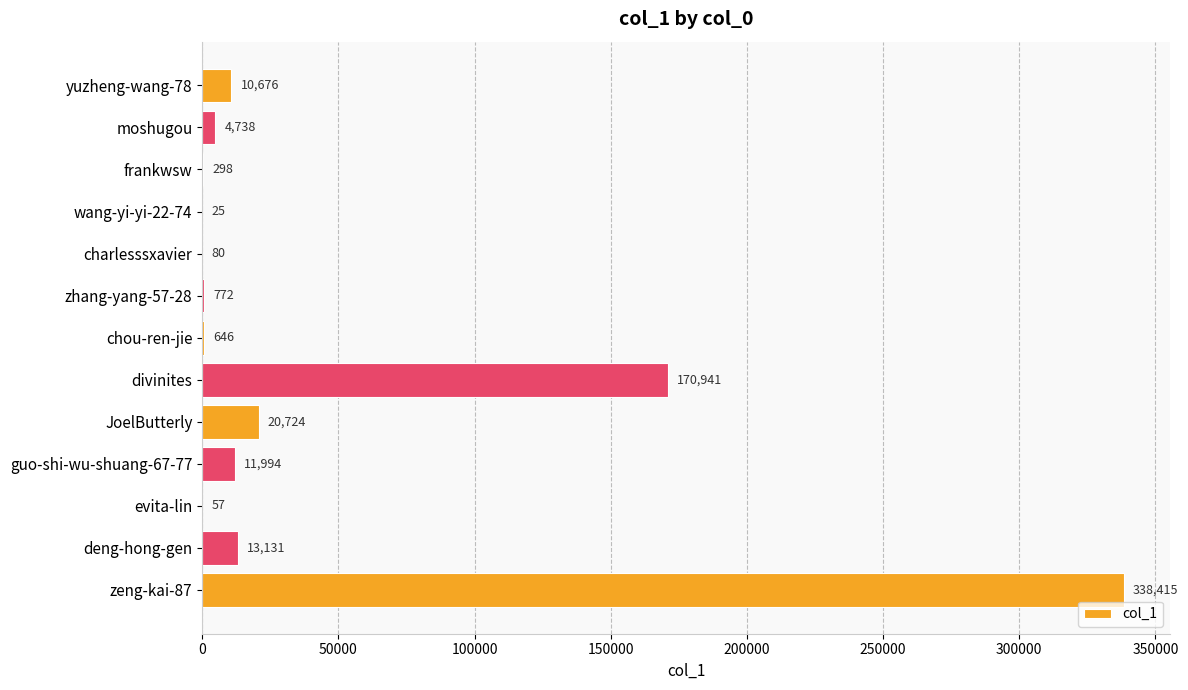

Which label corresponds to the largest value in the chart?

zeng-kai-87